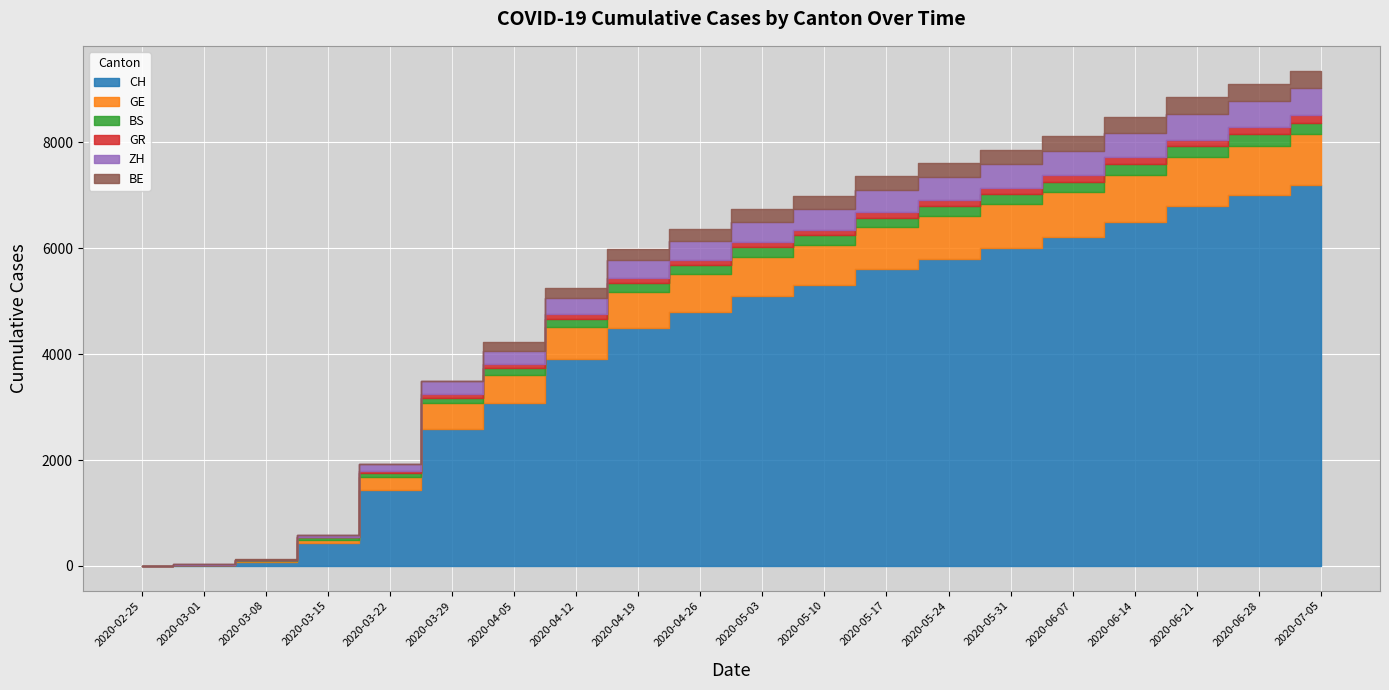

The value of GE at 2020-07-05 is 950. True or false?

True